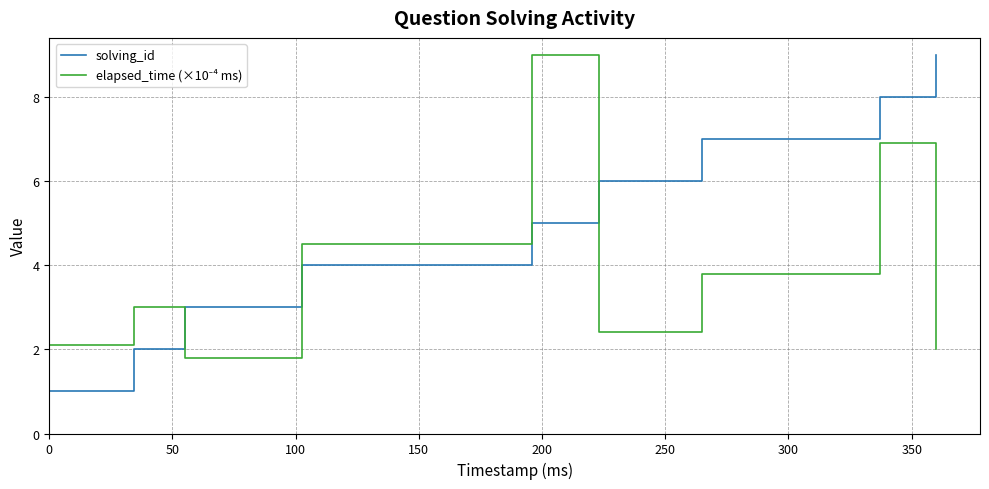

What is the difference between the maximum and minimum values in the solving_id series?

8.0